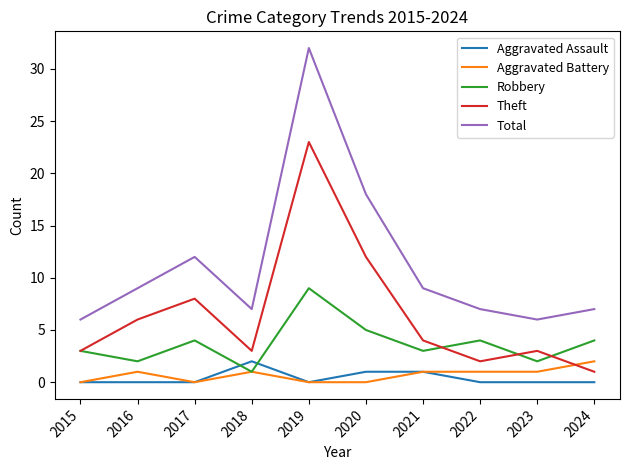

The Total series shows 8 at 2017. True or false?

False